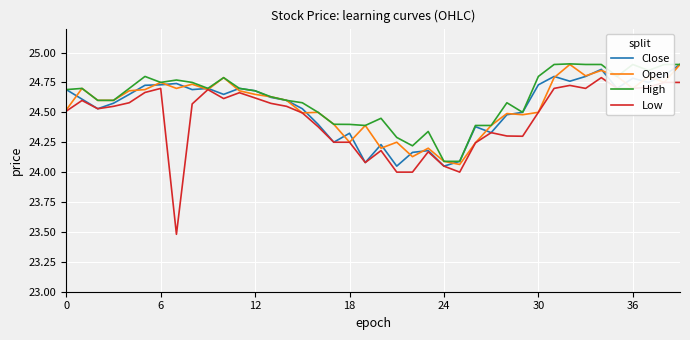

What is the smallest value displayed?

23.5